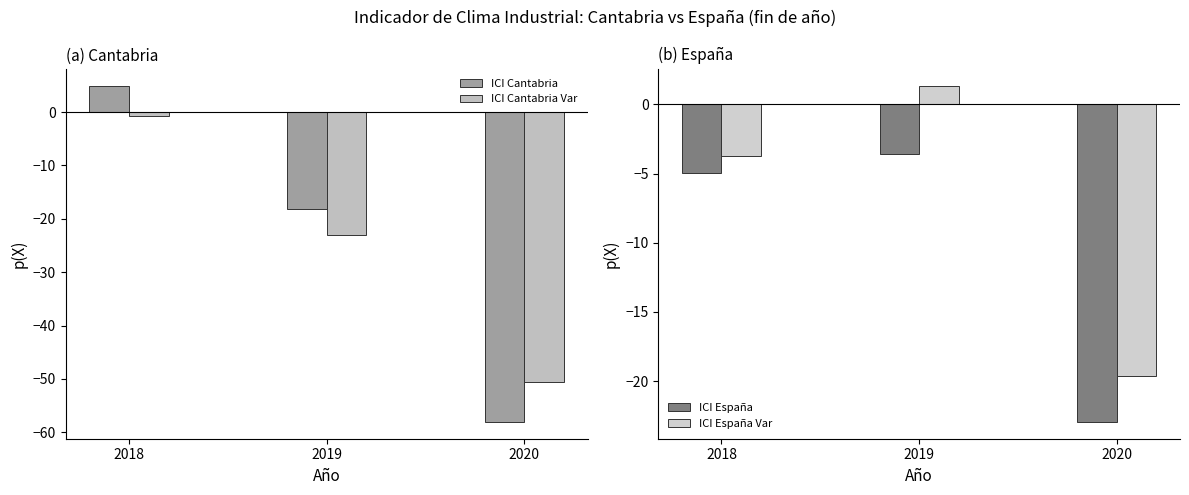

Is it true that ICI España Var equals -3.7 at 2018?

True